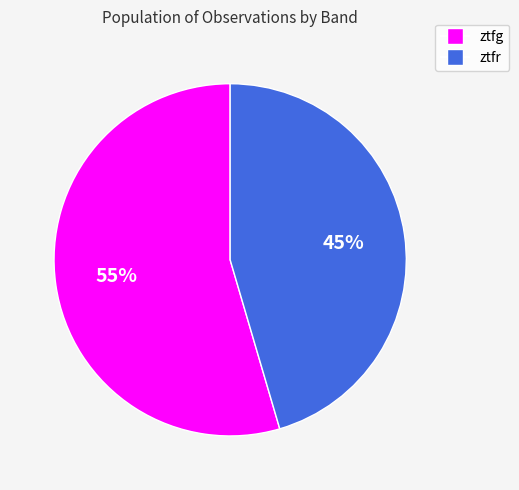

The ztfr slice represents 38% of the pie. True or false?

False